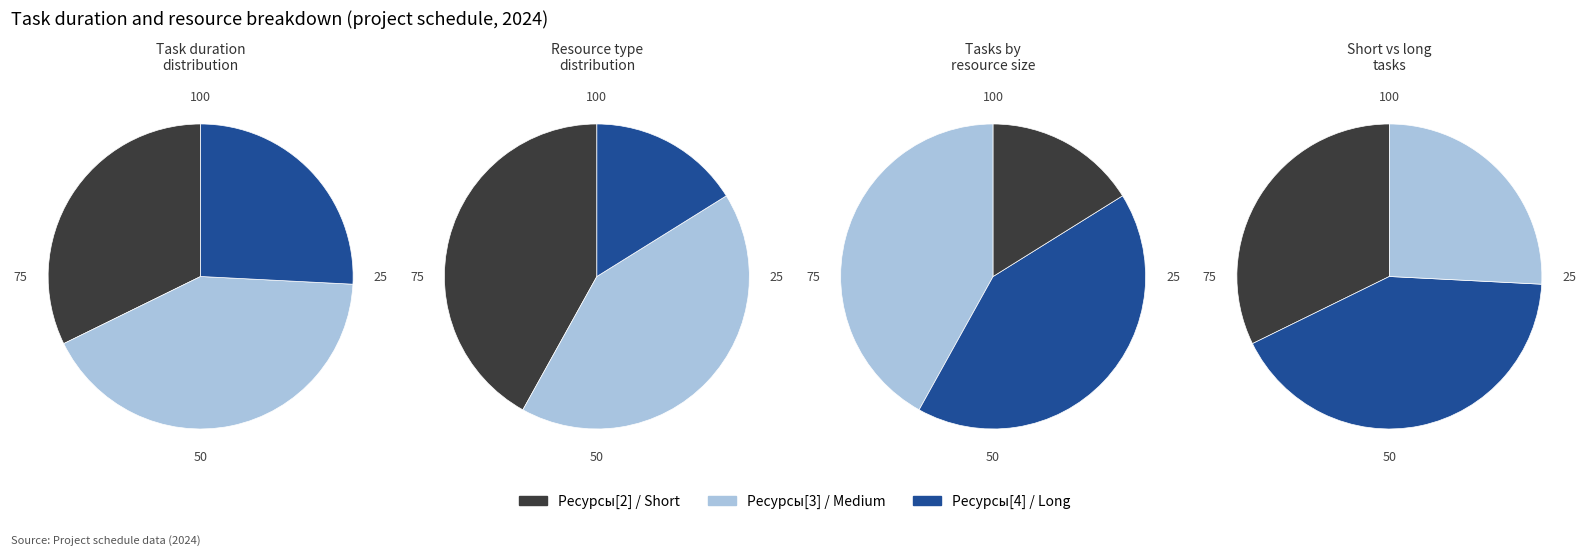

Which series changed the most between 0 and 9?

Ресурсы[2]